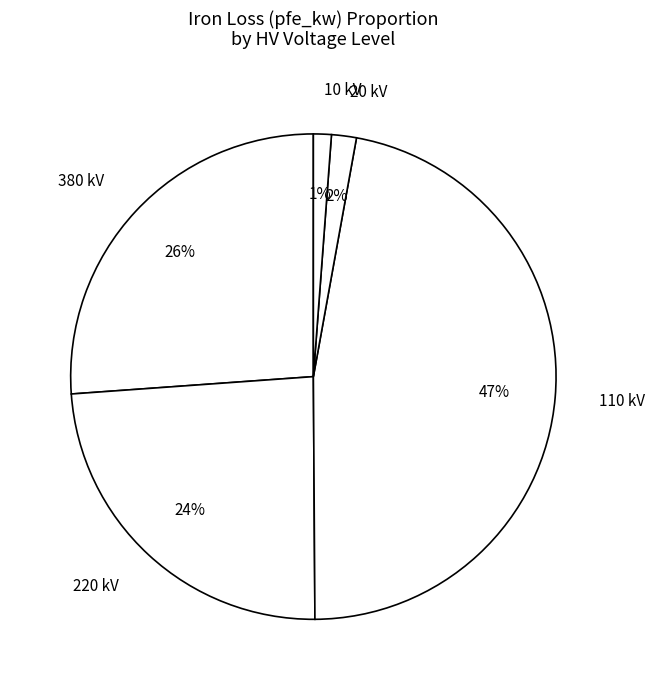

To the nearest percent, what is the difference between the largest and smallest slice percentages?

46%